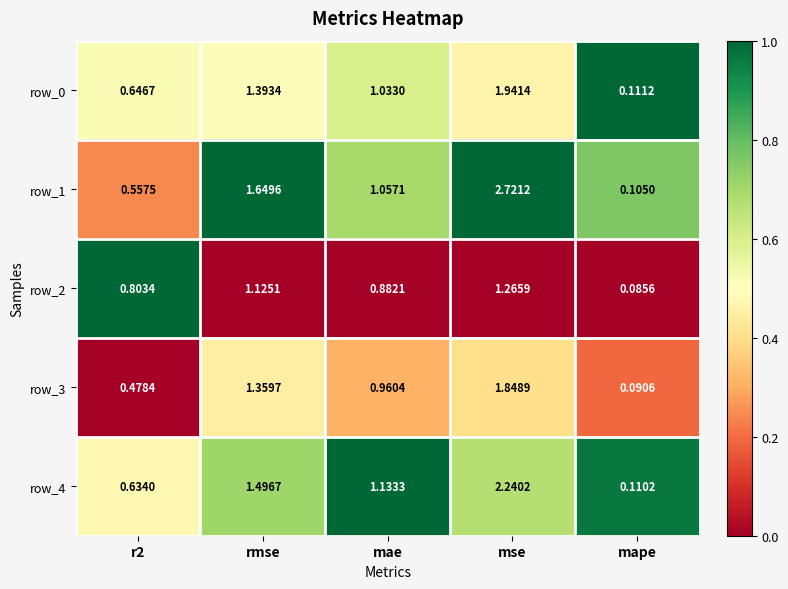

Which series has the largest range (max minus min)?

row_1